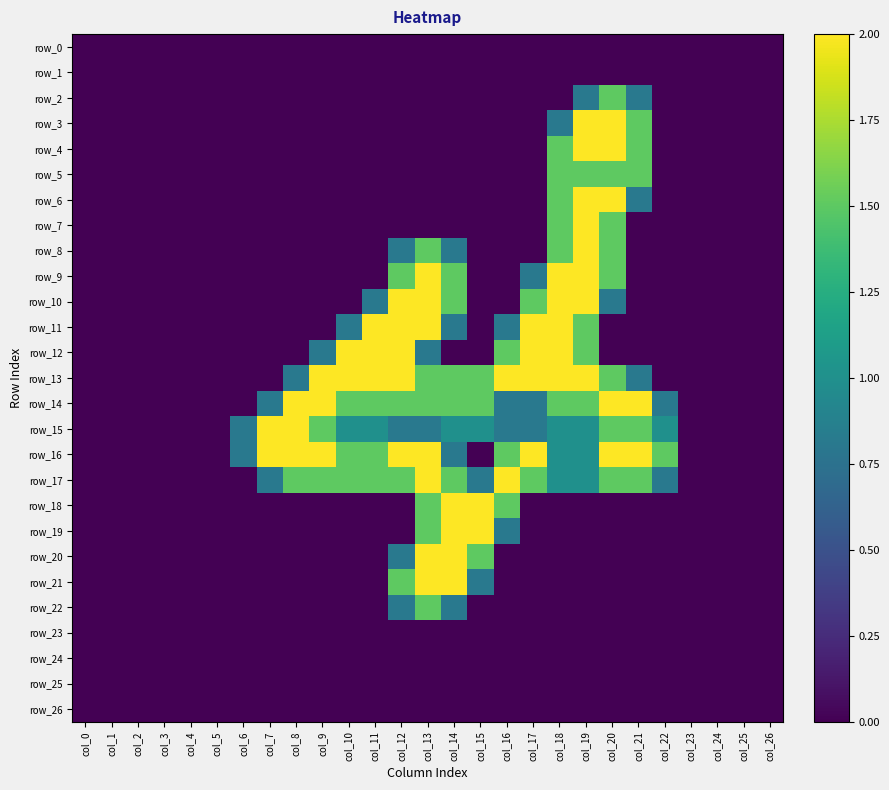

How many row_16 values are between 0 and 2?

27